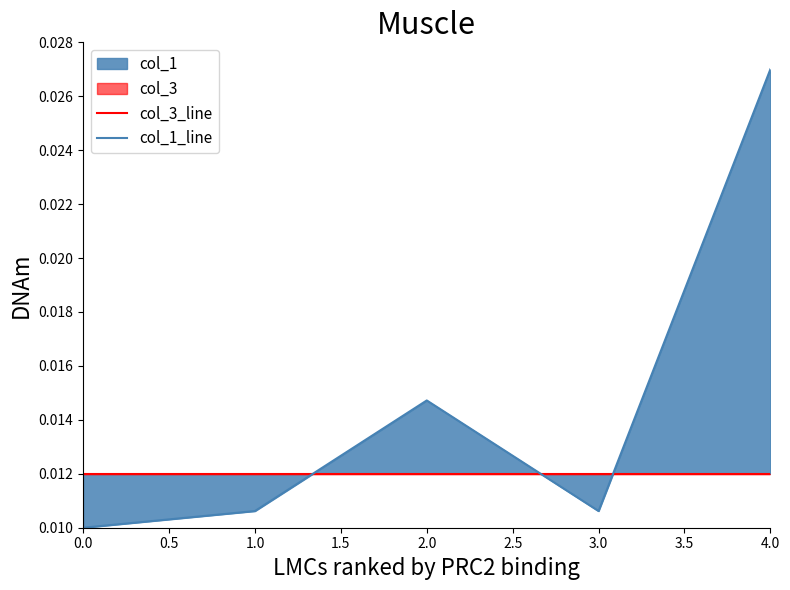

Which series ends up on top after the final intersection of col_1_line and col_3_line?

col_1_line